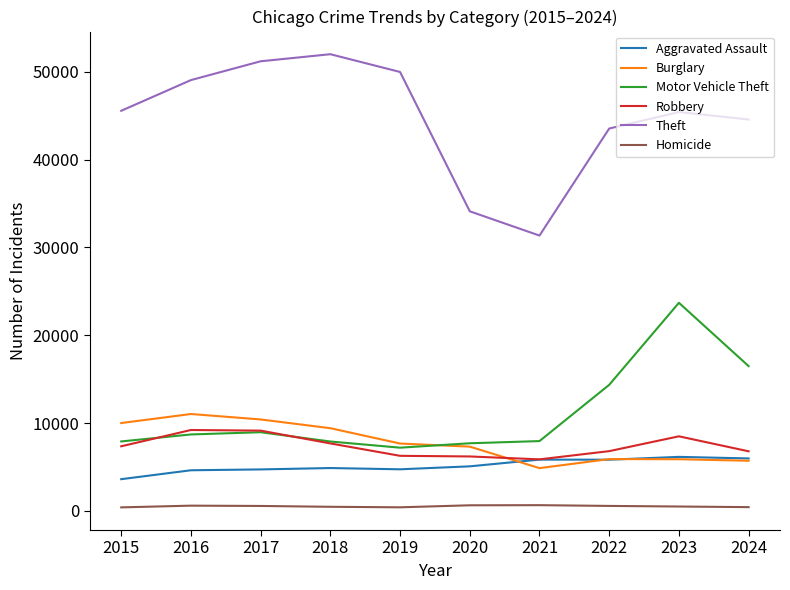

What is the maximum value for Theft?

51995